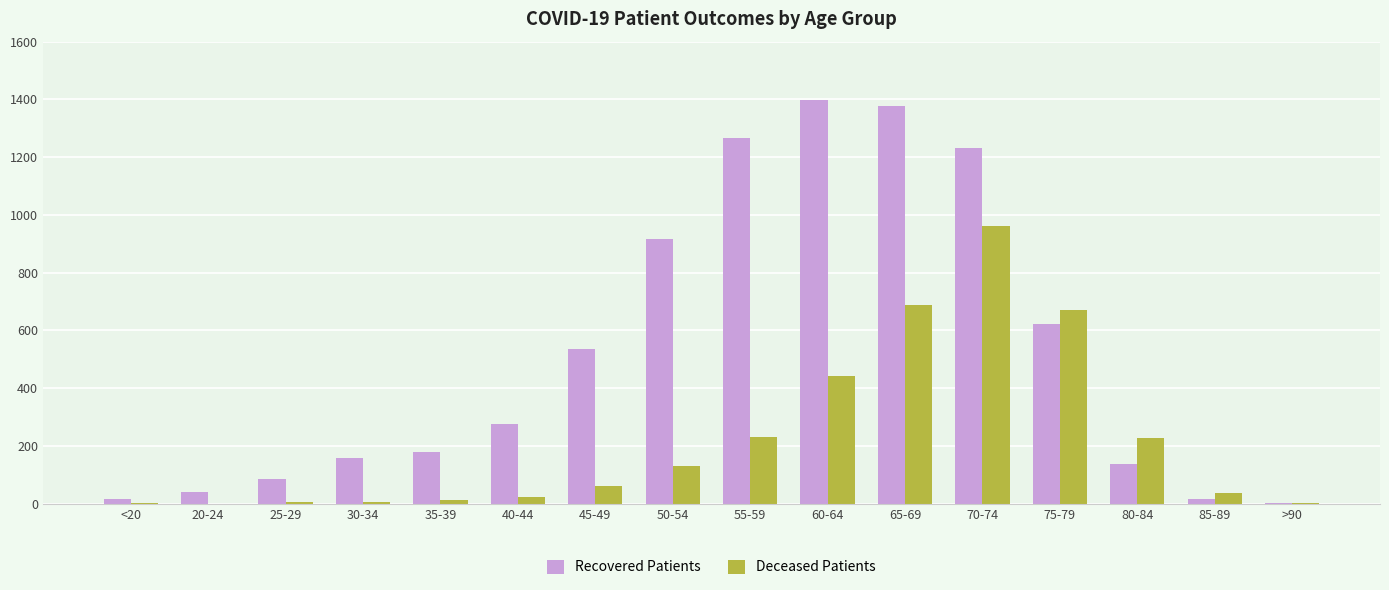

Is the value of Recovered Patients at >90 greater than the value of Deceased Patients at 80-84?

No